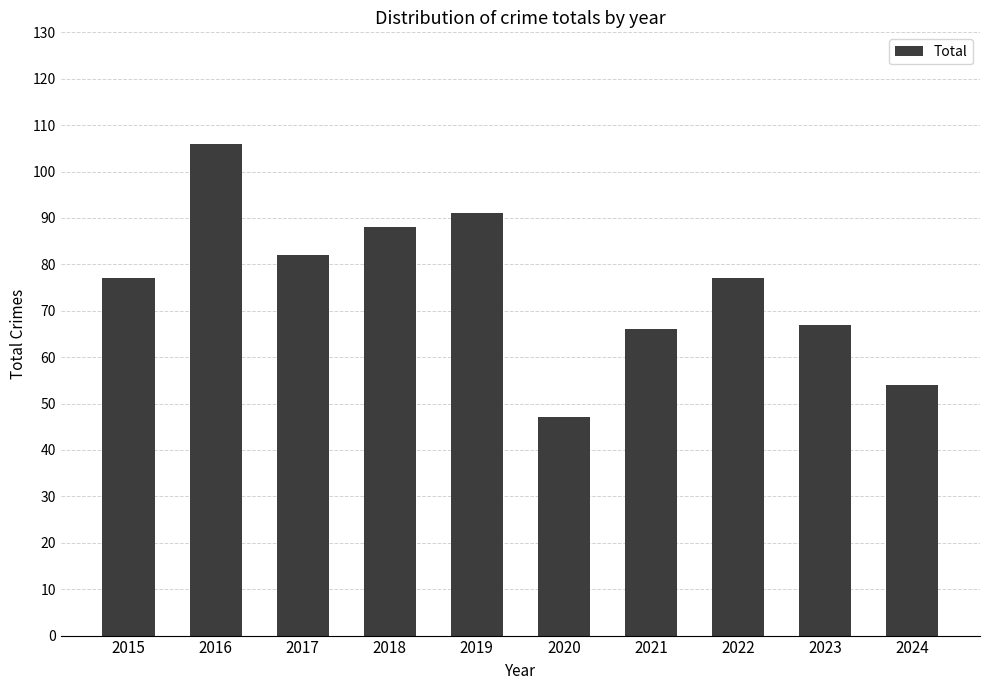

What value does the data have at 2017, to the nearest 5?

80